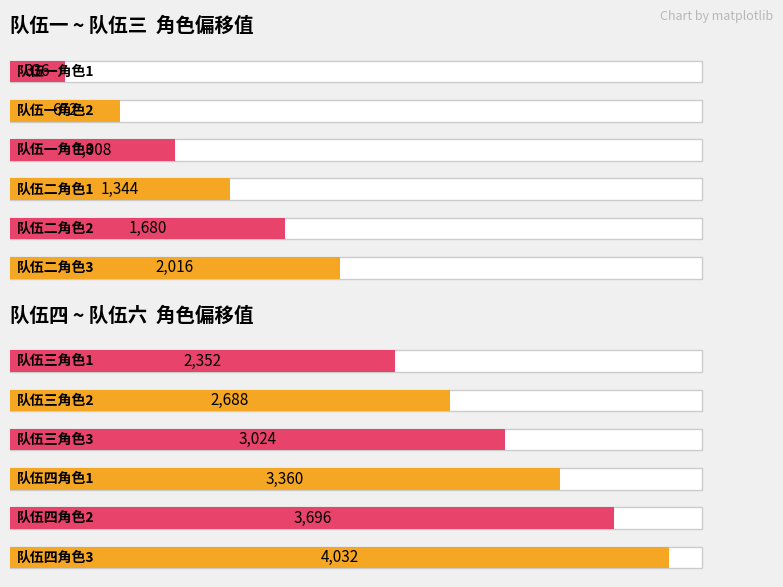

What is the label of the 4th bar from the left?

队伍二角色1